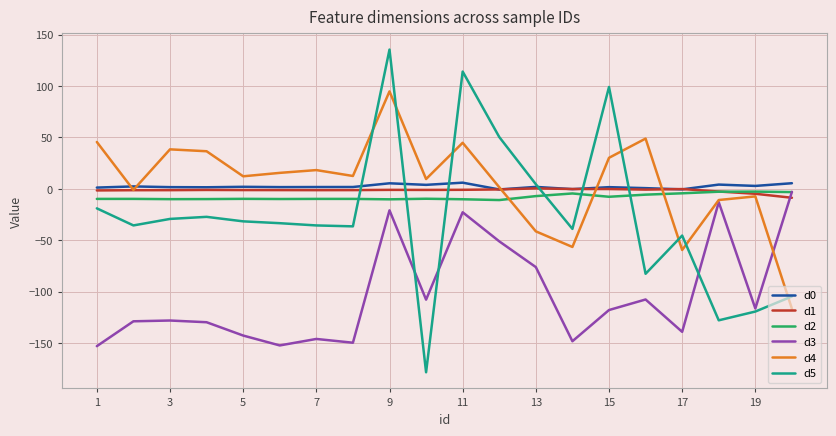

What is the maximum value shown in the chart?

135.5